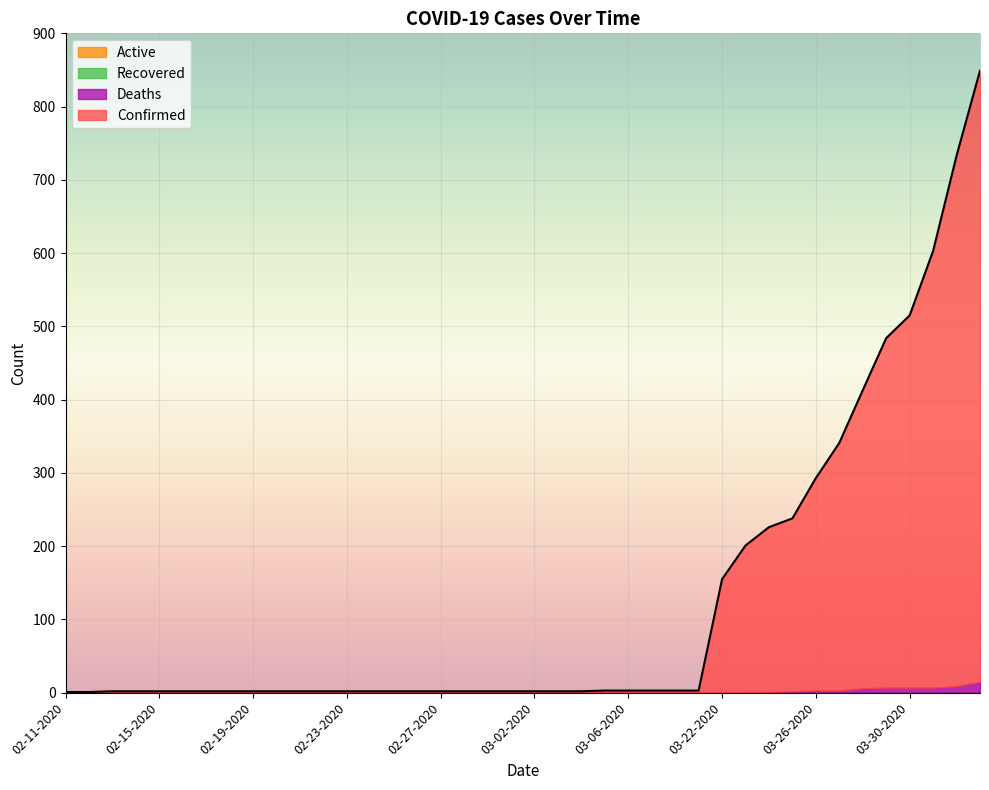

What position from the left is 02-11-2020?

1